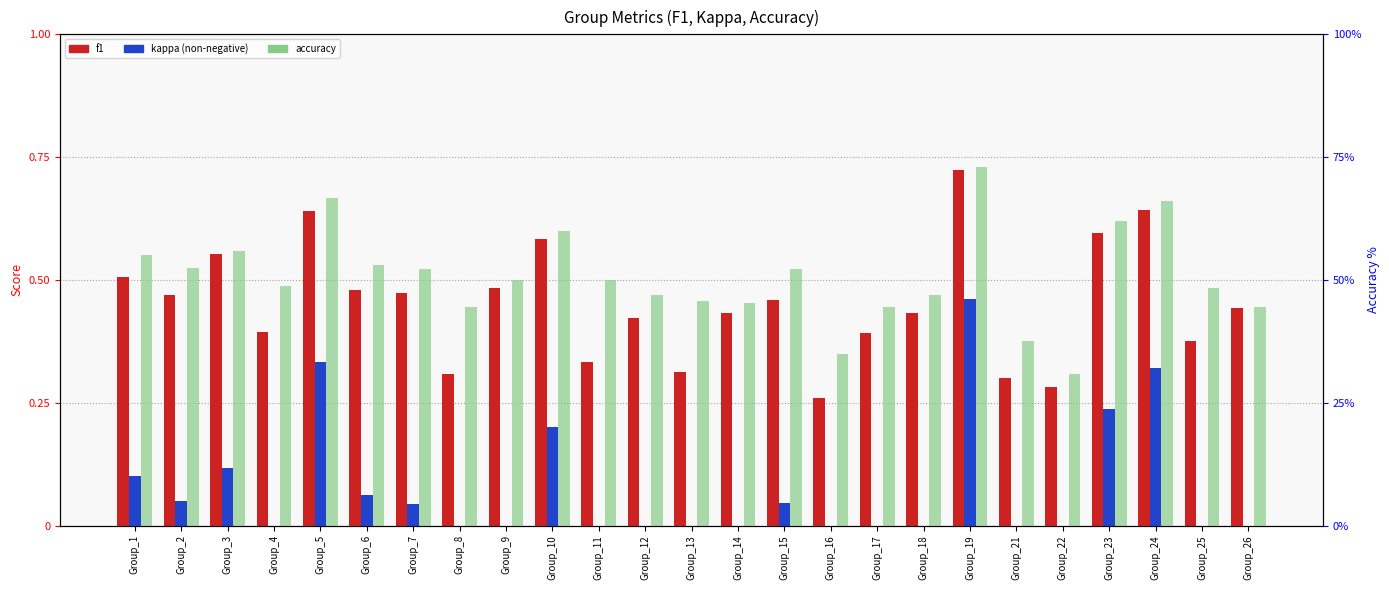

Reading left to right, list all the values displayed in this chart.

f1: 0.5	0.5	0.6	0.4	0.6	0.5	0.5	0.3	0.5	0.6	0.3	0.4	0.3	0.4	0.5	0.3	0.4	0.4	0.7	0.3	0.3	0.6	0.6	0.4	0.4
kappa: 0.1	0.1	0.1	0.0	0.3	0.1	0.0	0.0	0.0	0.2	0.0	0.0	0.0	0.0	0.0	0.0	0.0	0.0	0.5	0.0	0.0	0.2	0.3	0.0	0.0
accuracy: 55.0	52.5	55.9	48.8	66.7	53.1	52.2	44.4	50.0	60.0	50.0	46.9	45.6	45.2	52.3	35.0	44.4	47.0	73.1	37.5	30.8	61.9	66.1	48.3	44.4